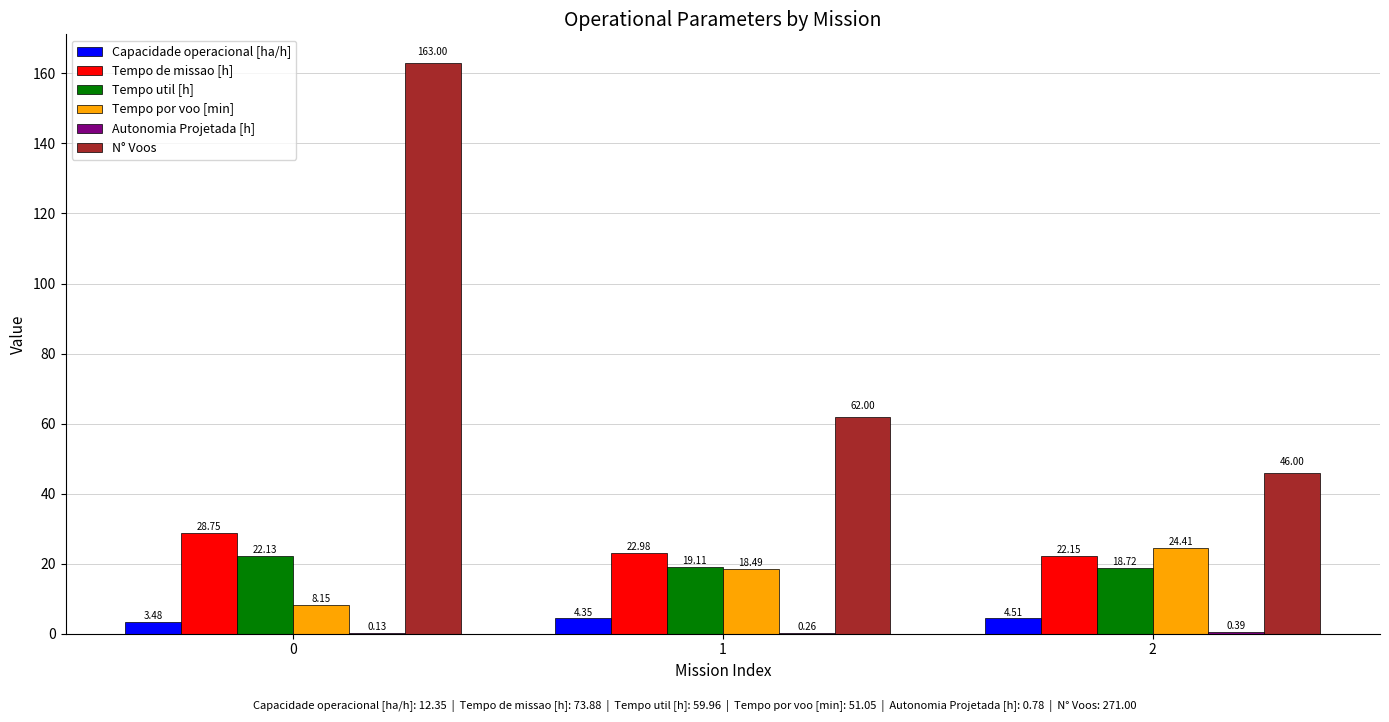

What is the difference between the Tempo de missao [h] values at 2 and 1?

0.8